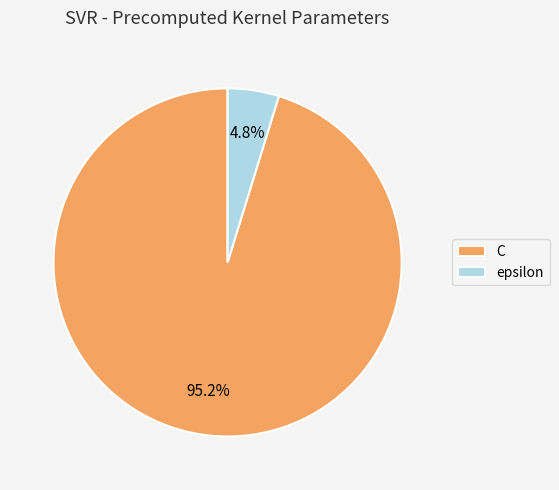

Rank the categories by value from highest to lowest.

C, epsilon